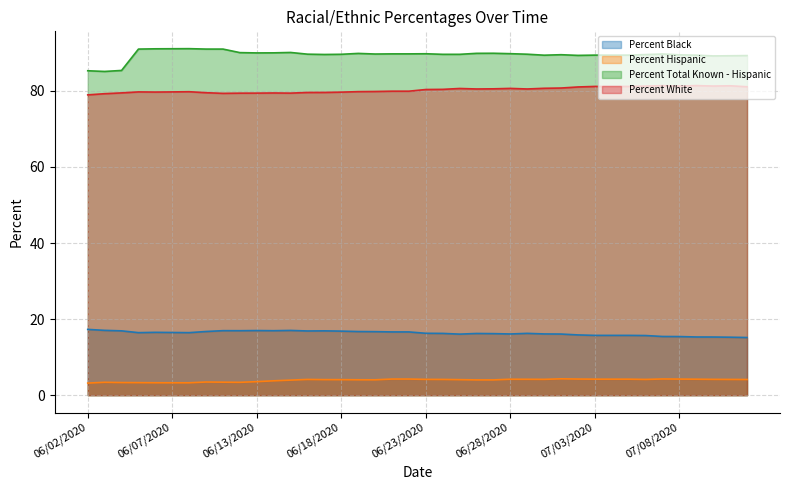

How many lines are shown in the chart?

4